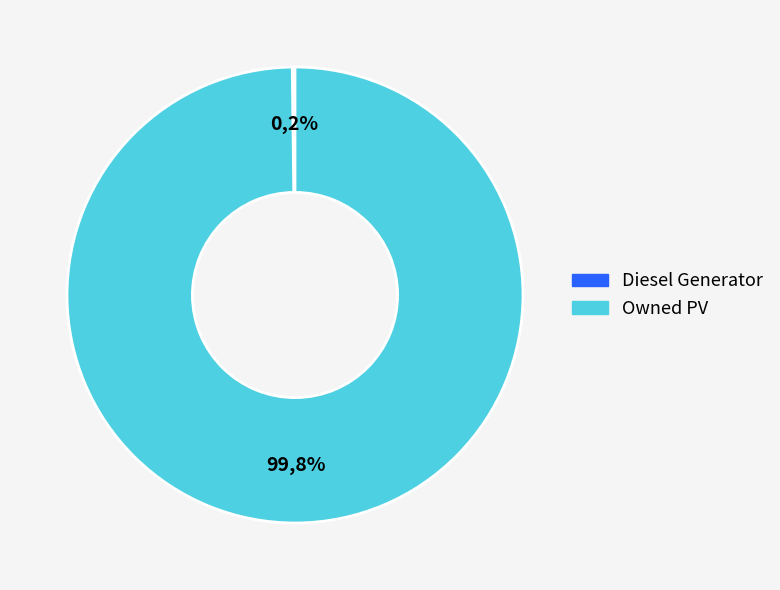

To the nearest percent, what is the difference between the Diesel Generator and Owned PV slice percentages?

100%